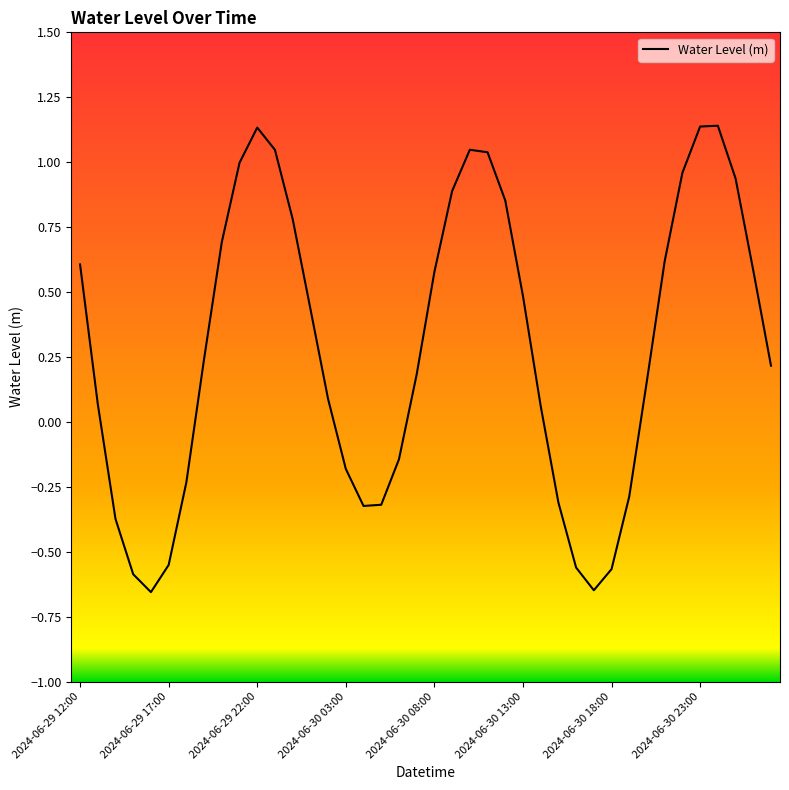

Reading left to right, extract all data points from this chart.

2024-06-29 12:00=0.6	2024-06-29 13:00=0.1	2024-06-29 14:00=-0.4	2024-06-29 15:00=-0.6	2024-06-29 16:00=-0.7	2024-06-29 17:00=-0.6	2024-06-29 18:00=-0.2	2024-06-29 19:00=0.2	2024-06-29 20:00=0.7	2024-06-29 21:00=1.0	2024-06-29 22:00=1.1	2024-06-29 23:00=1.0	2024-06-30 00:00=0.8	2024-06-30 01:00=0.4	2024-06-30 02:00=0.1	2024-06-30 03:00=-0.2	2024-06-30 04:00=-0.3	2024-06-30 05:00=-0.3	2024-06-30 06:00=-0.1	2024-06-30 07:00=0.2	2024-06-30 08:00=0.6	2024-06-30 09:00=0.9	2024-06-30 10:00=1.0	2024-06-30 11:00=1.0	2024-06-30 12:00=0.9	2024-06-30 13:00=0.5	2024-06-30 14:00=0.1	2024-06-30 15:00=-0.3	2024-06-30 16:00=-0.6	2024-06-30 17:00=-0.6	2024-06-30 18:00=-0.6	2024-06-30 19:00=-0.3	2024-06-30 20:00=0.2	2024-06-30 21:00=0.6	2024-06-30 22:00=1.0	2024-06-30 23:00=1.1	2024-07-01 00:00=1.1	2024-07-01 01:00=0.9	2024-07-01 02:00=0.6	2024-07-01 03:00=0.2